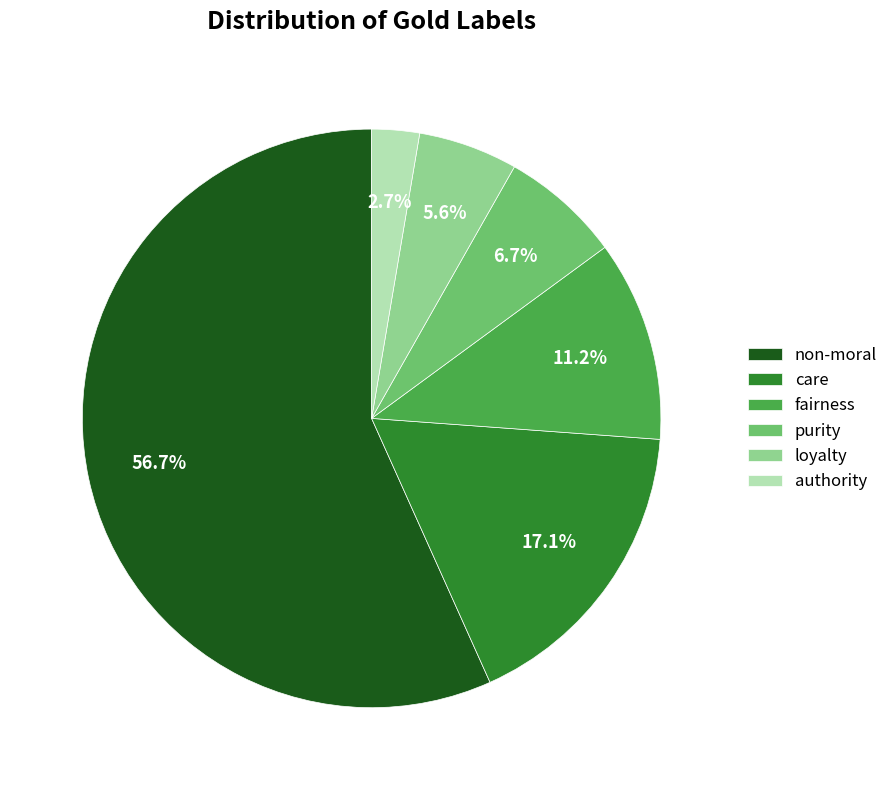

Is there a majority slice in this chart?

Yes